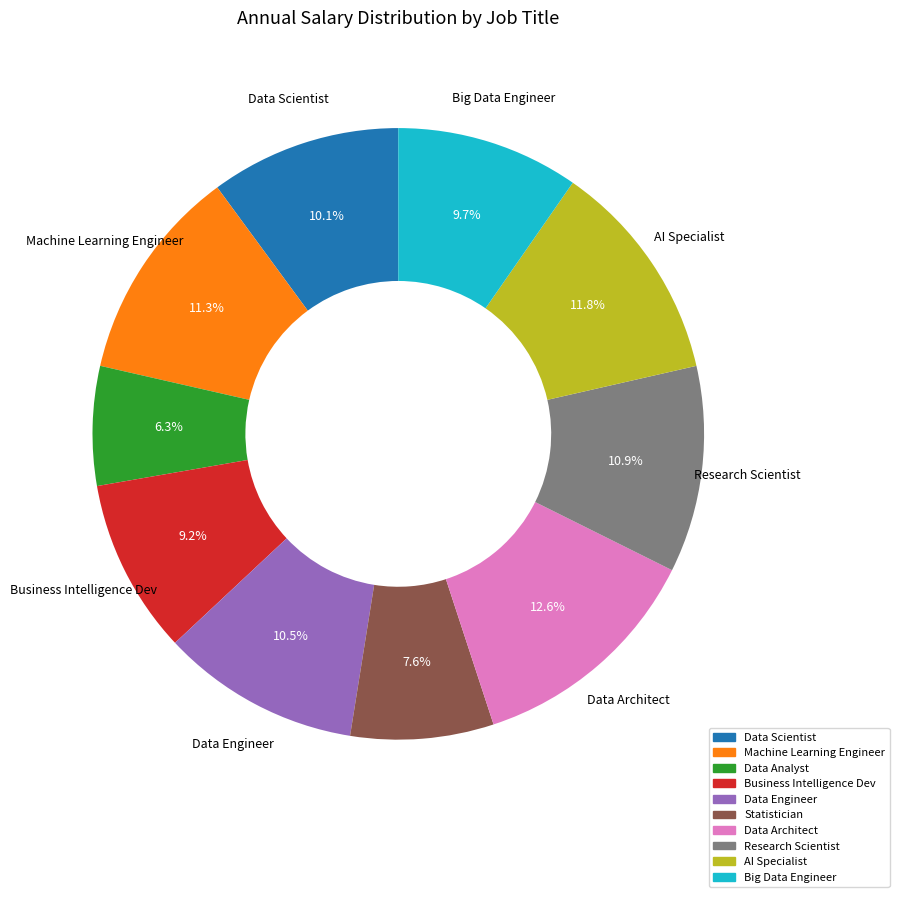

To the nearest percent, what is the combined percentage of Data Architect and Data Analyst?

19%